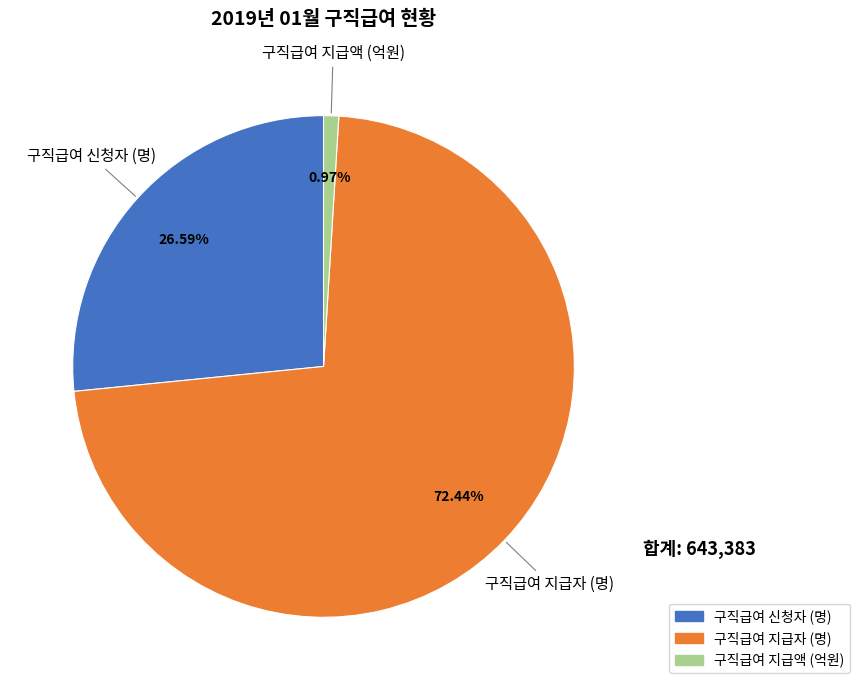

Which slice is the smallest?

구직급여 지급액 (억원)